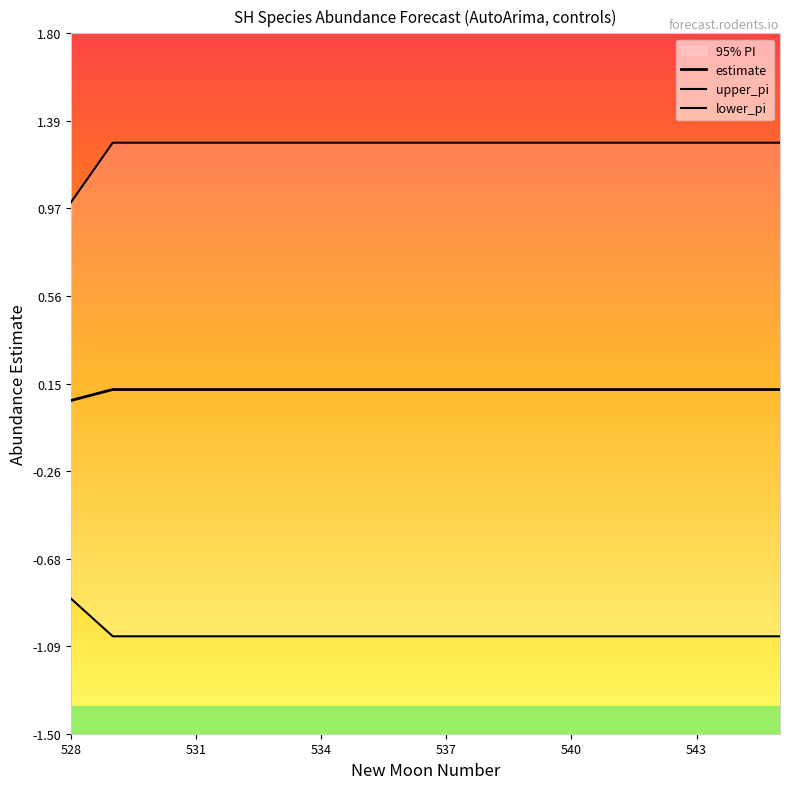

Reading left to right, extract all data points from this chart.

estimate: 0.1	0.1	0.1	0.1	0.1	0.1	0.1	0.1	0.1	0.1	0.1	0.1	0.1	0.1	0.1	0.1	0.1	0.1
upper_pi: 1.0	1.3	1.3	1.3	1.3	1.3	1.3	1.3	1.3	1.3	1.3	1.3	1.3	1.3	1.3	1.3	1.3	1.3
lower_pi: -0.9	-1.0	-1.0	-1.0	-1.0	-1.0	-1.0	-1.0	-1.0	-1.0	-1.0	-1.0	-1.0	-1.0	-1.0	-1.0	-1.0	-1.0